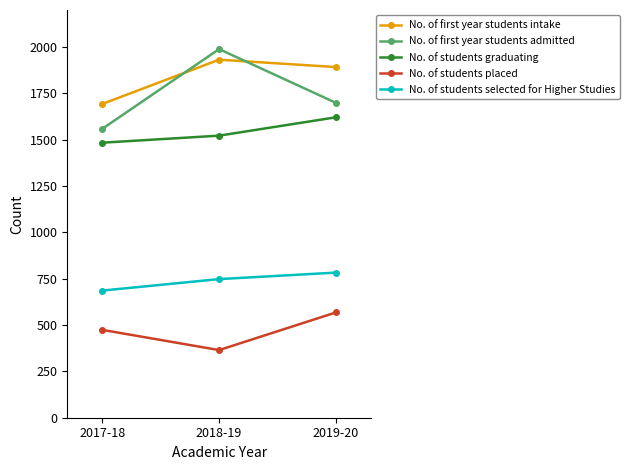

The value of No. of students placed at 2017-18 is 474. True or false?

True